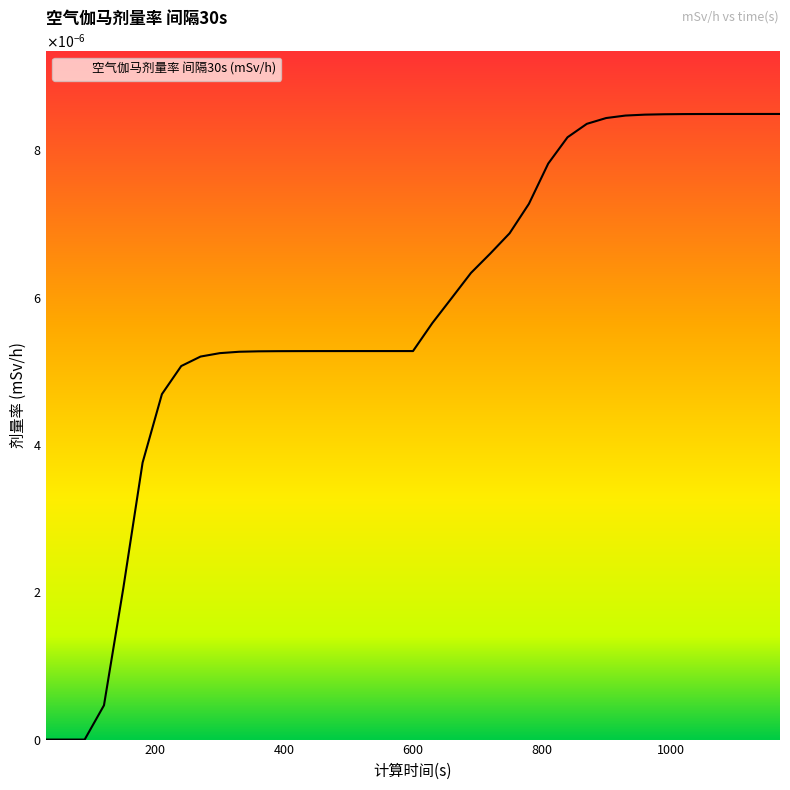

Which category has the highest value across all series?

1170